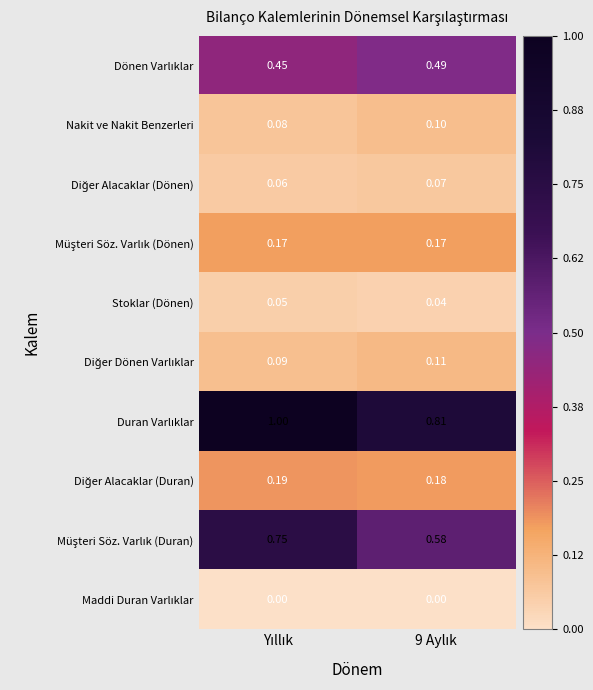

At 9 Aylık, list the series in order from largest to smallest.

Duran Varlıklar, Müşteri Söz. Varlık (Duran), Dönen Varlıklar, Diğer Alacaklar (Duran), Müşteri Söz. Varlık (Dönen), Diğer Dönen Varlıklar, Nakit ve Nakit Benzerleri, Diğer Alacaklar (Dönen), Stoklar (Dönen), Maddi Duran Varlıklar